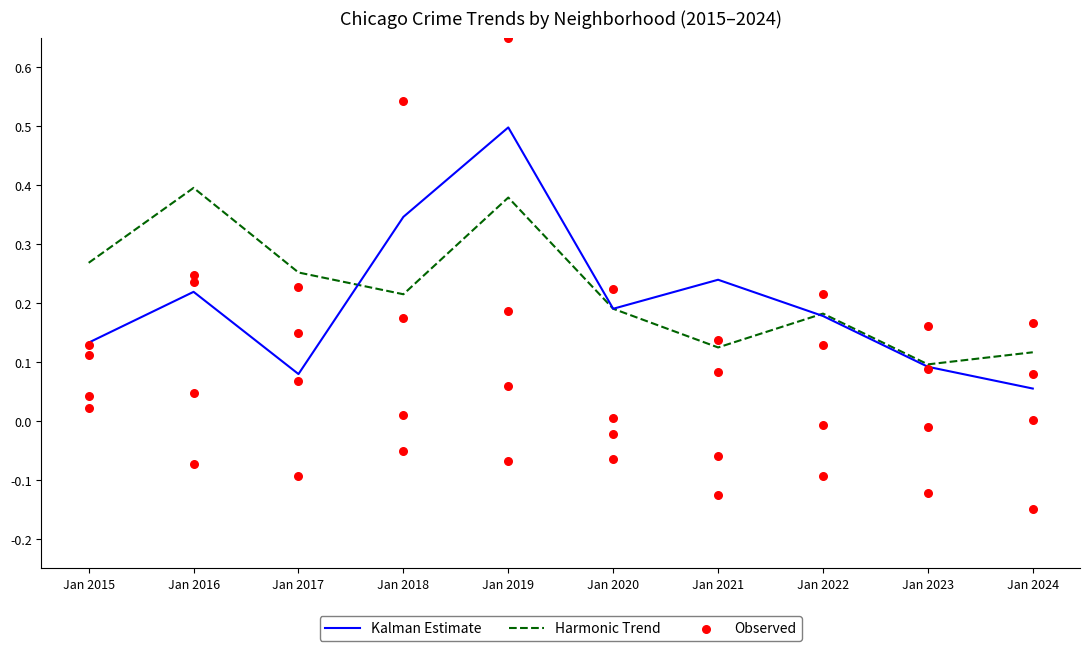

What are all the series names shown in the legend?

Kalman Estimate, Harmonic Trend, Observed